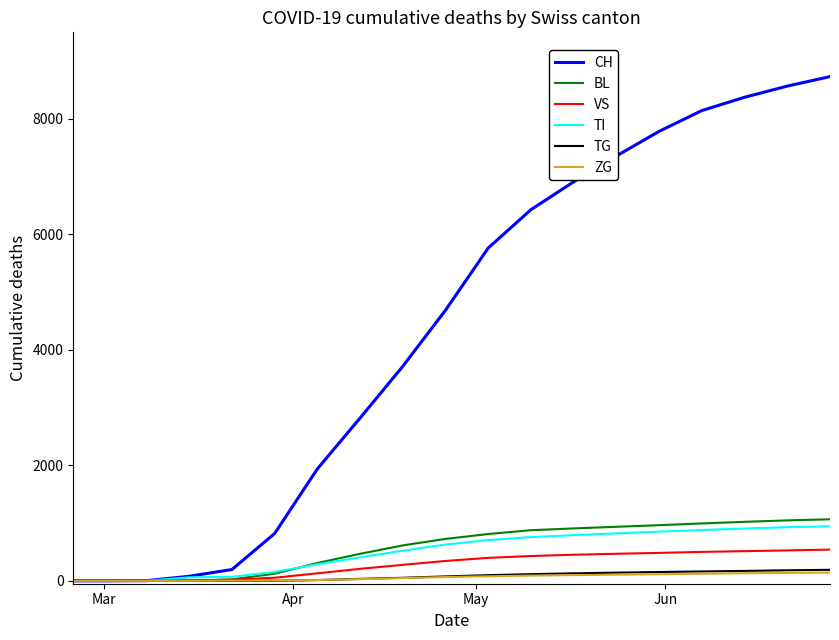

What is the maximum value for TG?

191